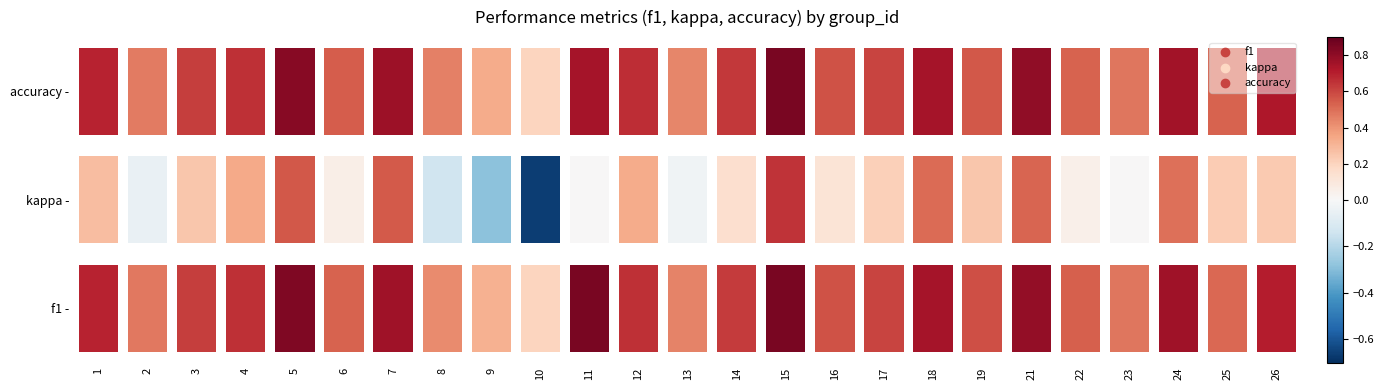

What is the minimum value shown in the chart?

-0.7